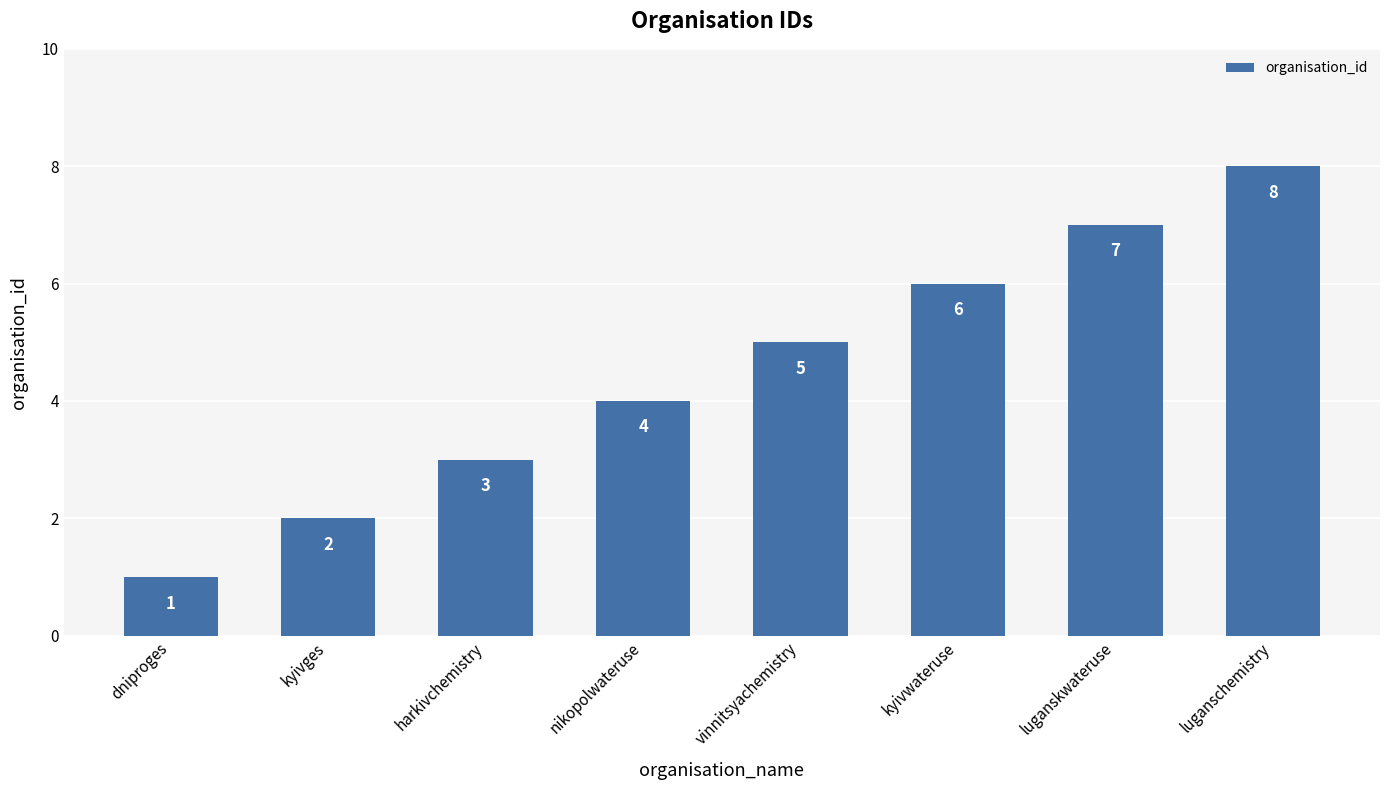

Reading right to left, extract all data points from this chart.

luganschemistry=8	luganskwateruse=7	kyivwateruse=6	vinnitsyachemistry=5	nikopolwateruse=4	harkivchemistry=3	kyivges=2	dniproges=1